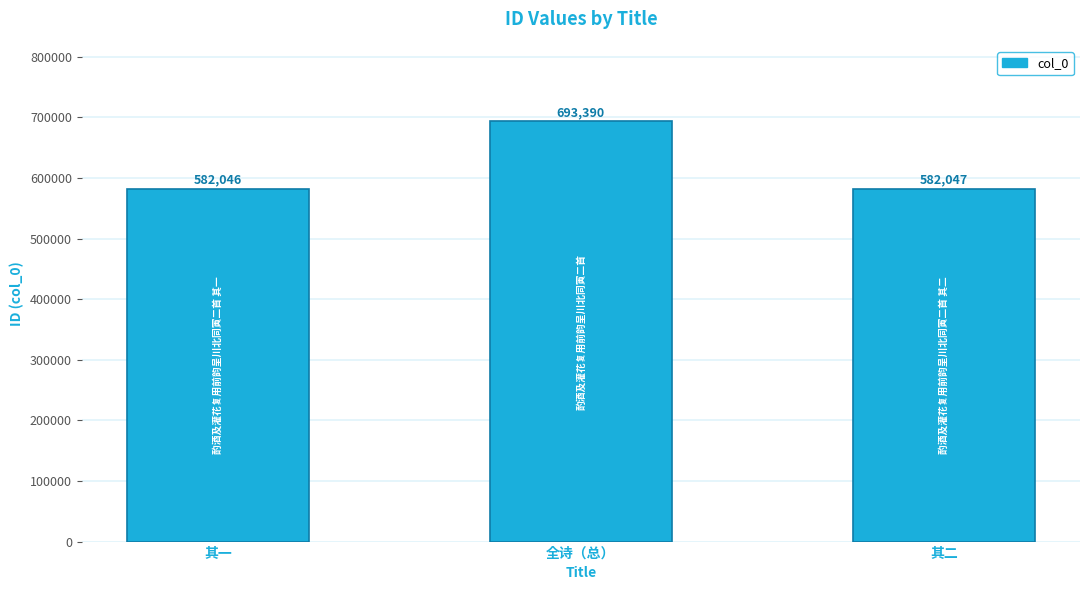

True or false: the data shows 367241 at 全诗（总）.

False